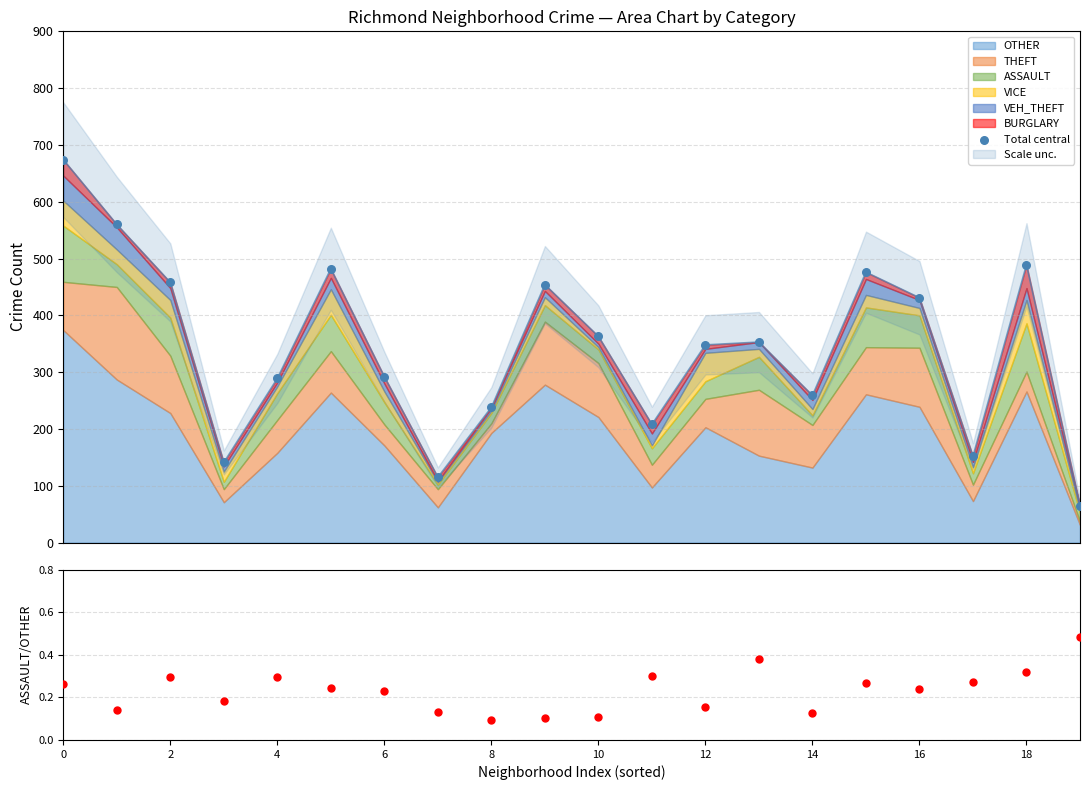

Which series contains the highest Y value?

Total central